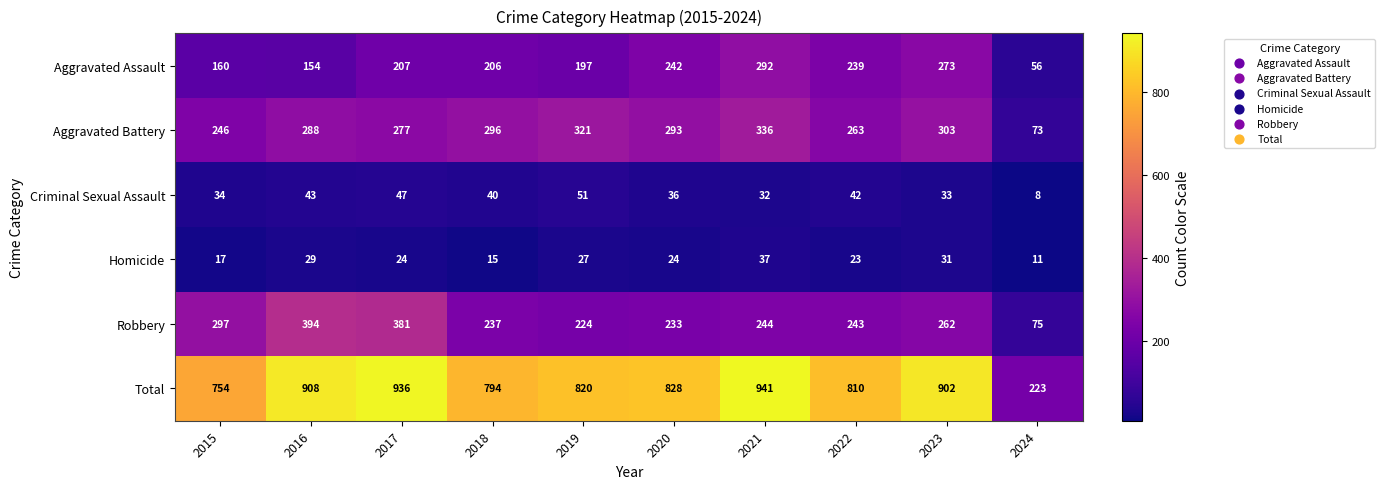

At how many categories does at least one series exceed 687?

9